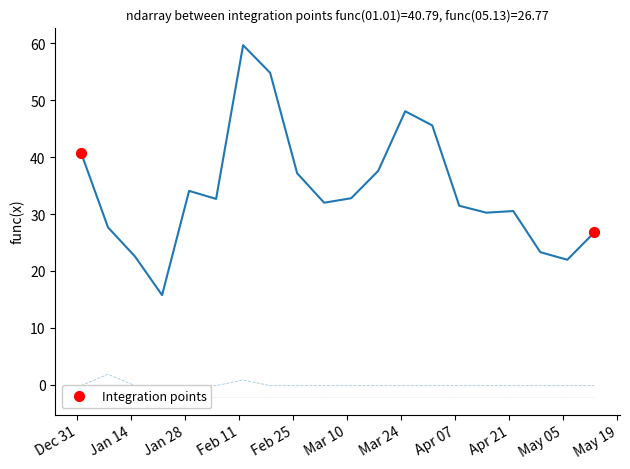

At how many categories does at least one series exceed 27?

15